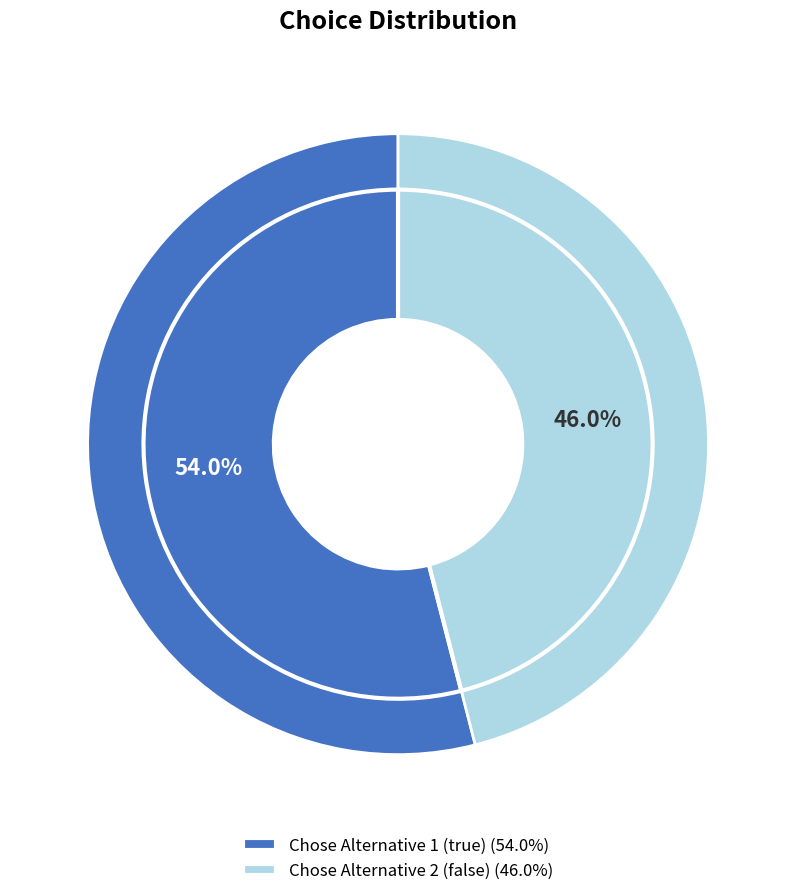

What is the change in value from true to false?

-8